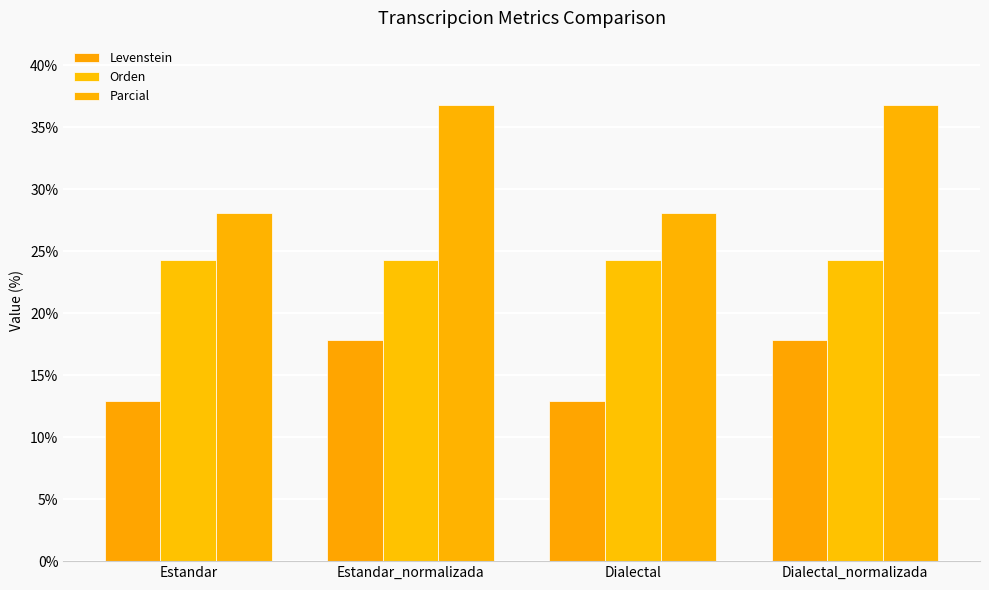

What is the minimum value shown in the chart?

12.9